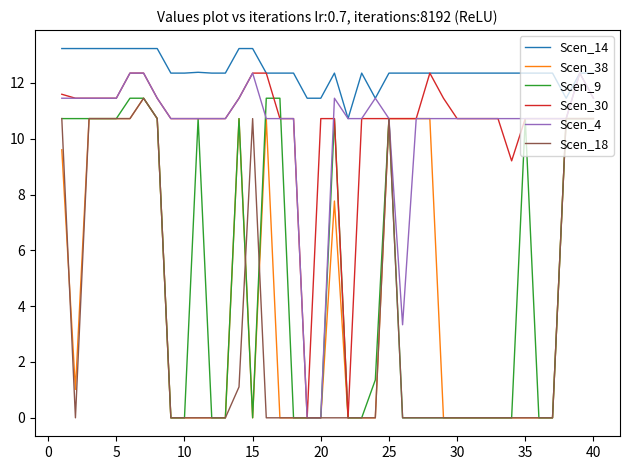

Which series has the largest total across all categories?

Scen_14